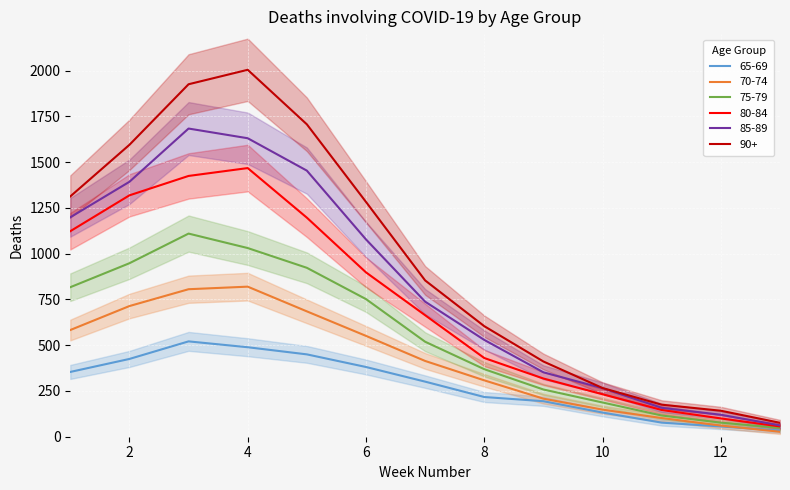

What is the value of the 90+ point at the 13th from the left?

76